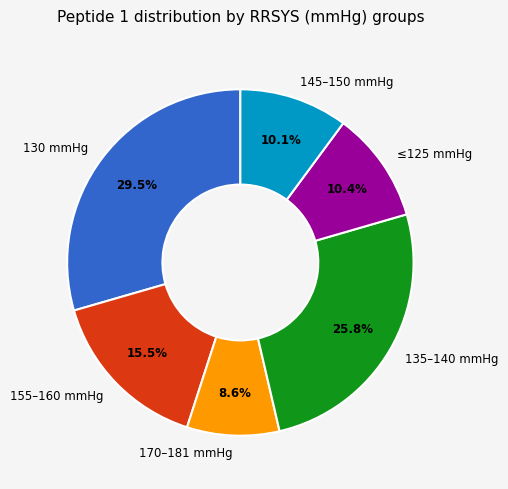

Approximately how many times larger is the value at 135–140 mmHg compared to 130 mmHg?

0.9